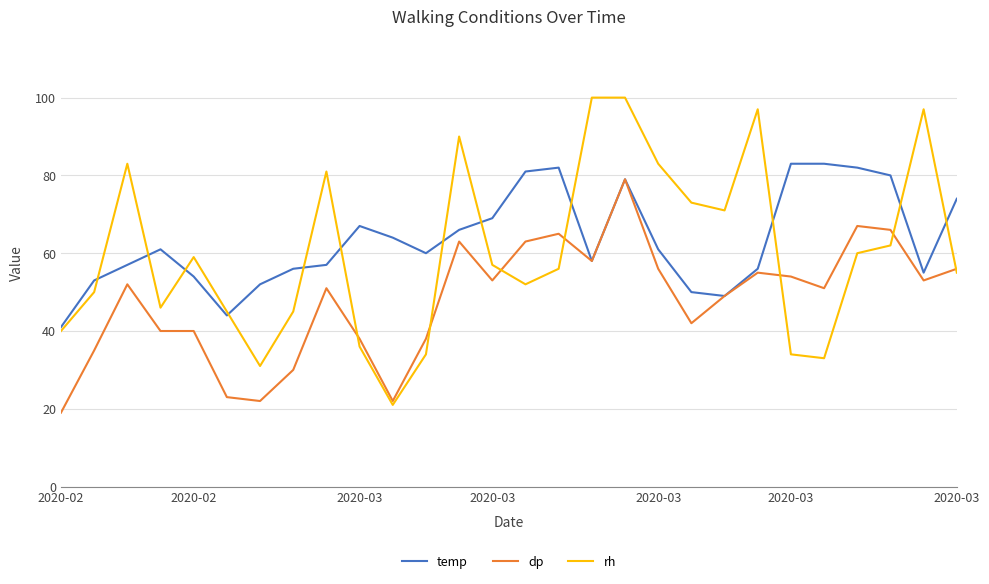

Which series has the largest range (max minus min)?

rh